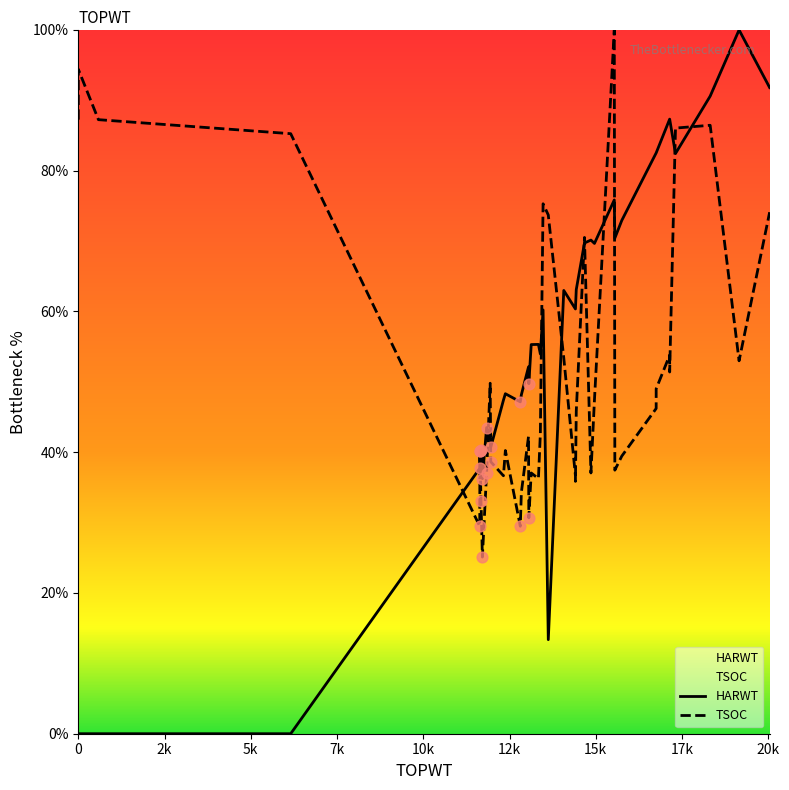

Which series reaches the maximum Y coordinate?

HARWT